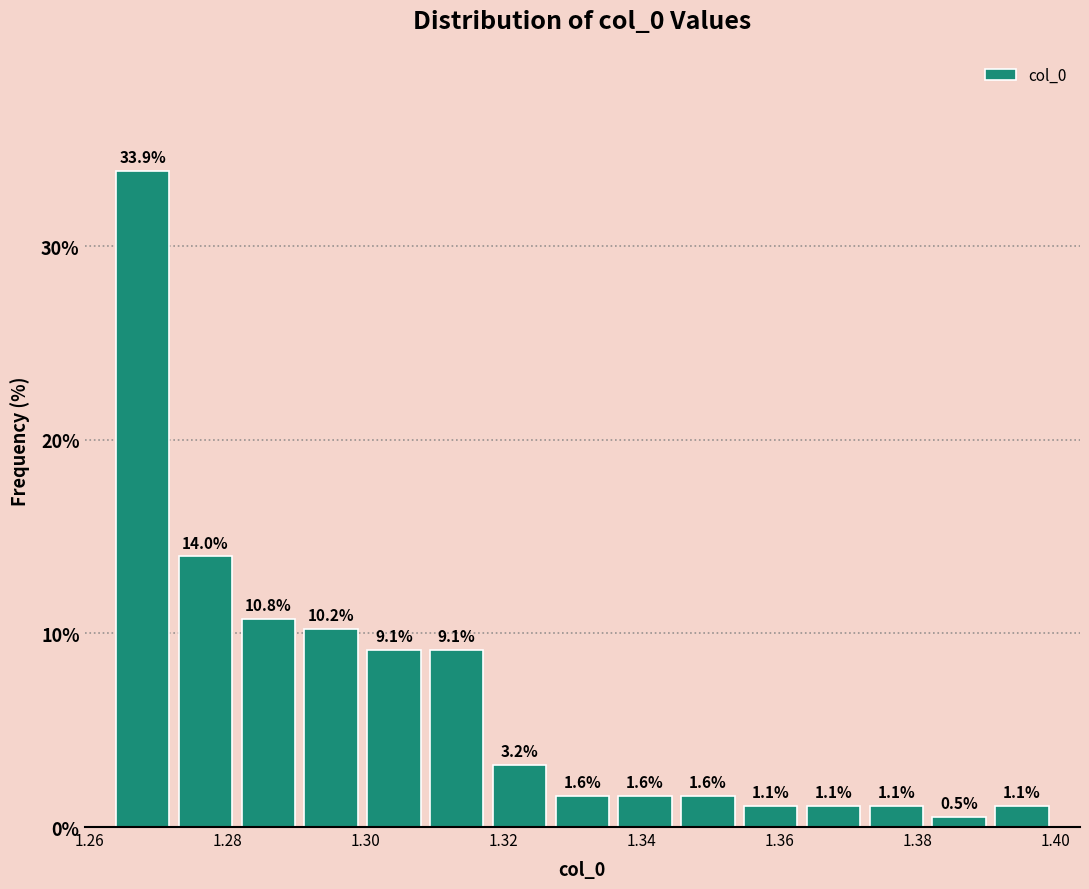

Reading left to right, transcribe this chart: for each bar, give the range it covers on the x-axis and its height. The bar edges are not printed on the chart, so give them approximately, as read against the axis.

1.264 to 1.272: 33.9
1.272 to 1.282: 14.0
1.282 to 1.290: 10.8
1.290 to 1.300: 10.2
1.300 to 1.308: 9.1
1.308 to 1.318: 9.1
1.318 to 1.326: 3.2
1.326 to 1.336: 1.6
1.336 to 1.346: 1.6
1.346 to 1.354: 1.6
1.354 to 1.364: 1.1
1.364 to 1.372: 1.1
1.372 to 1.382: 1.1
1.382 to 1.390: 0.5
1.390 to 1.400: 1.1